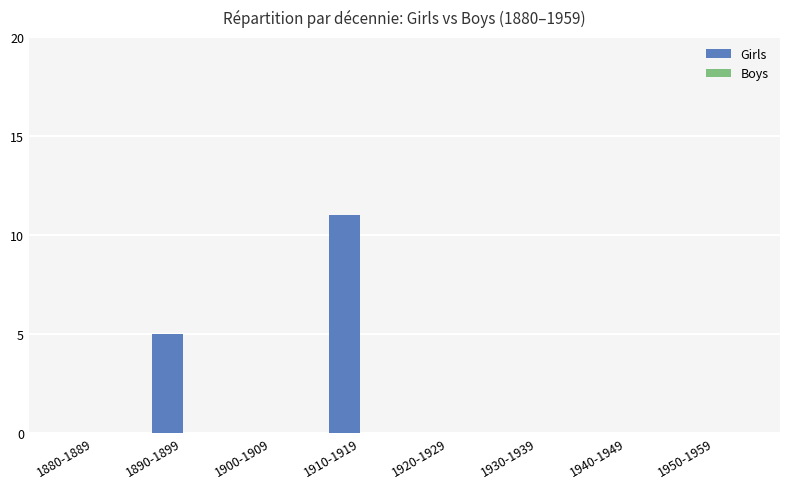

The chart shows a value of 5 at 1950-1959. True or false?

False